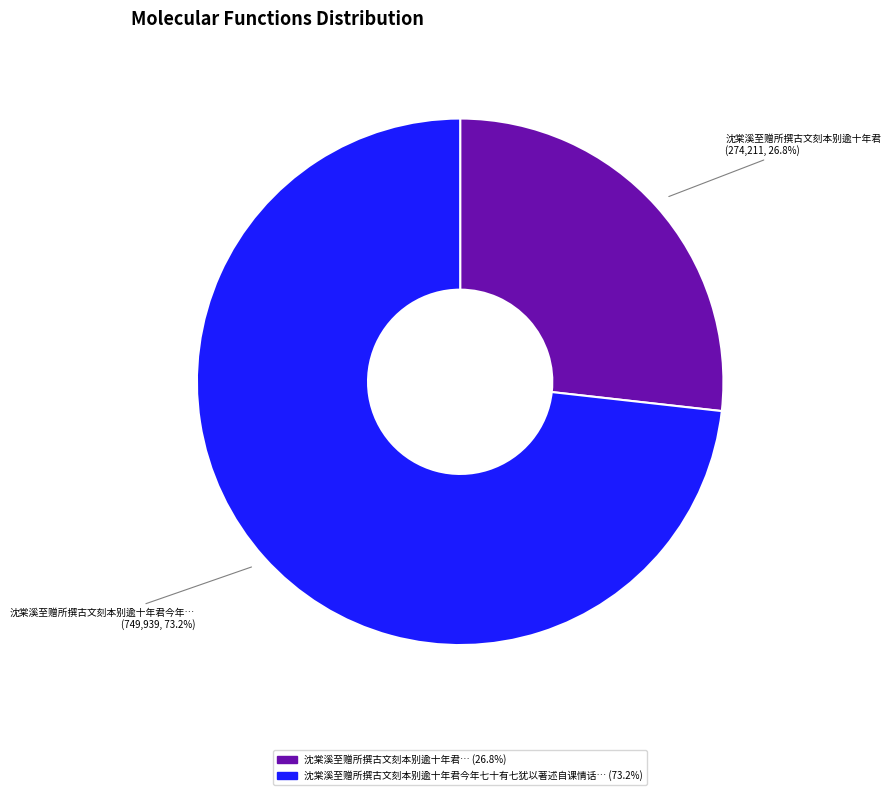

How many segments does this pie chart have?

2